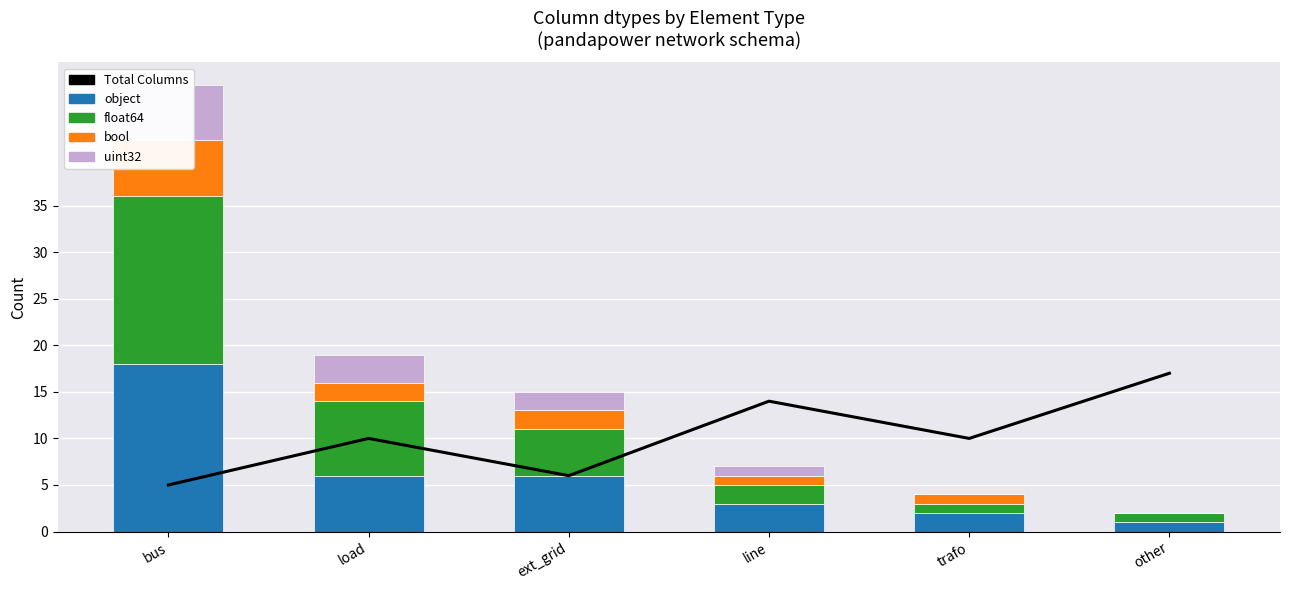

The Total Columns series shows 14 at line. True or false?

True